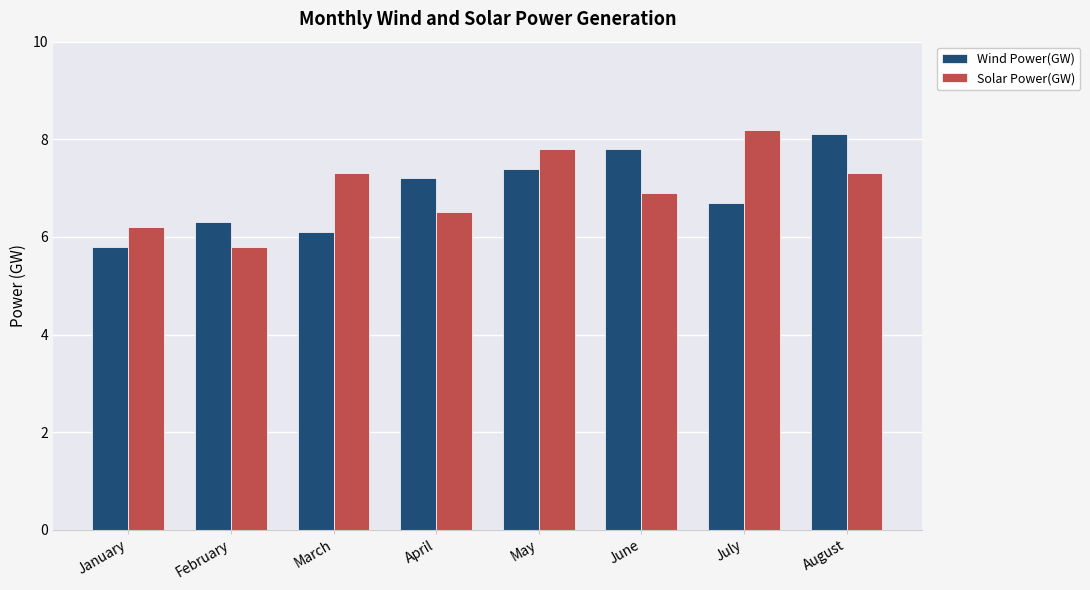

Is the value of Wind Power(GW) at March greater than the value of Solar Power(GW) at April?

No